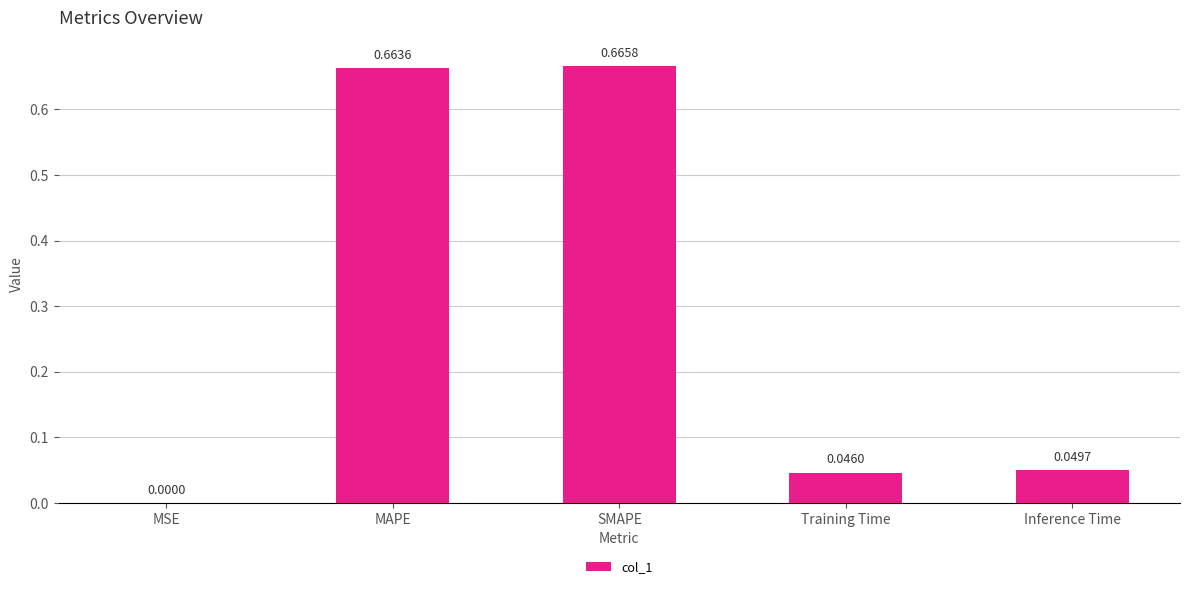

Where is the data nearest to the value 0?

MSE